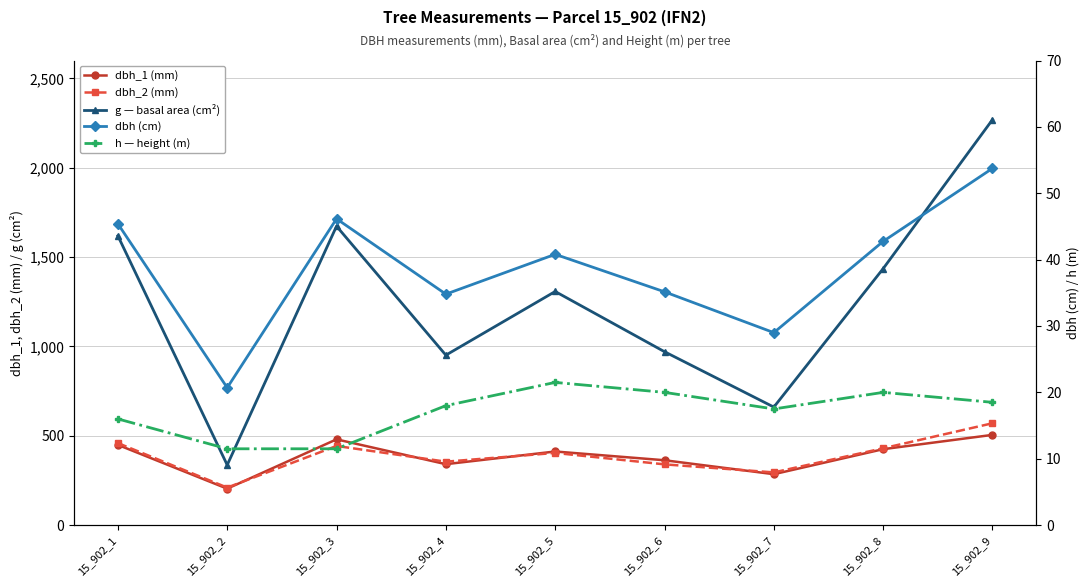

What is the sum of the g — basal area (cm²) values at 15_902_5 and 15_902_3?

2980.2